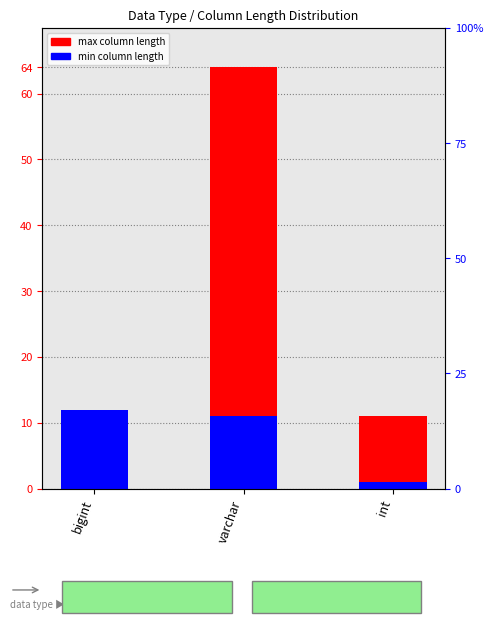

Rank the series at bigint from lowest to highest value.

max length (upper), min length (lower)